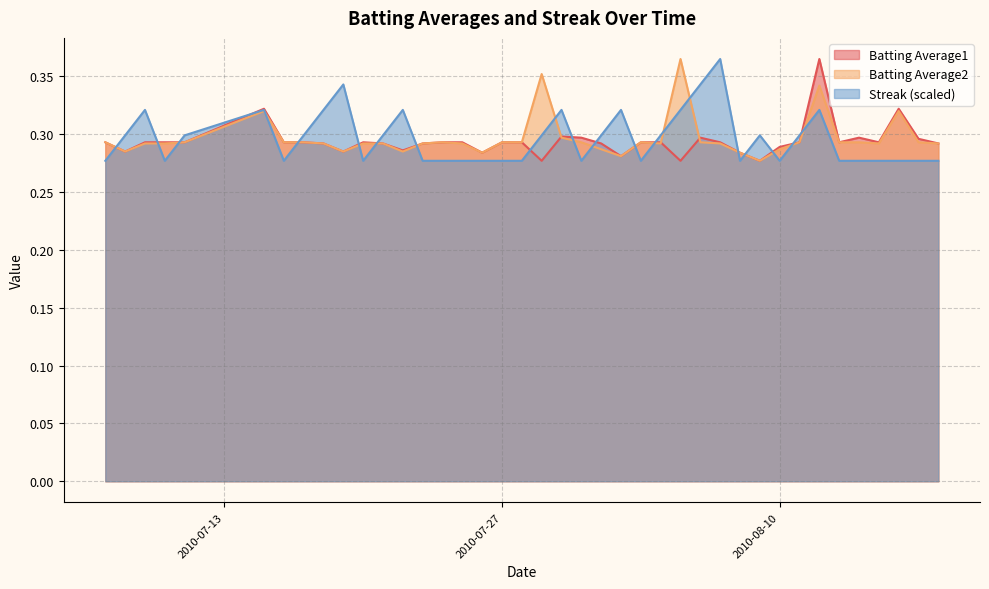

What is the sum of all Streak values?

11.9